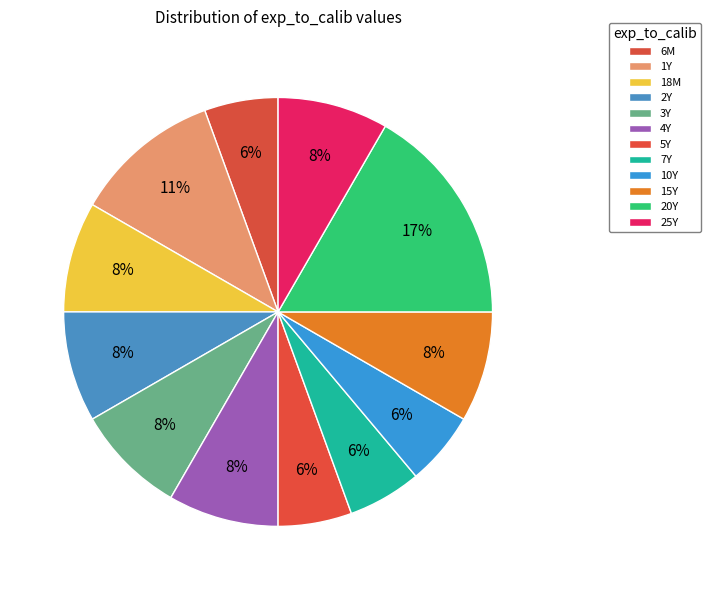

What portion of the pie excludes 7Y?

94.4%